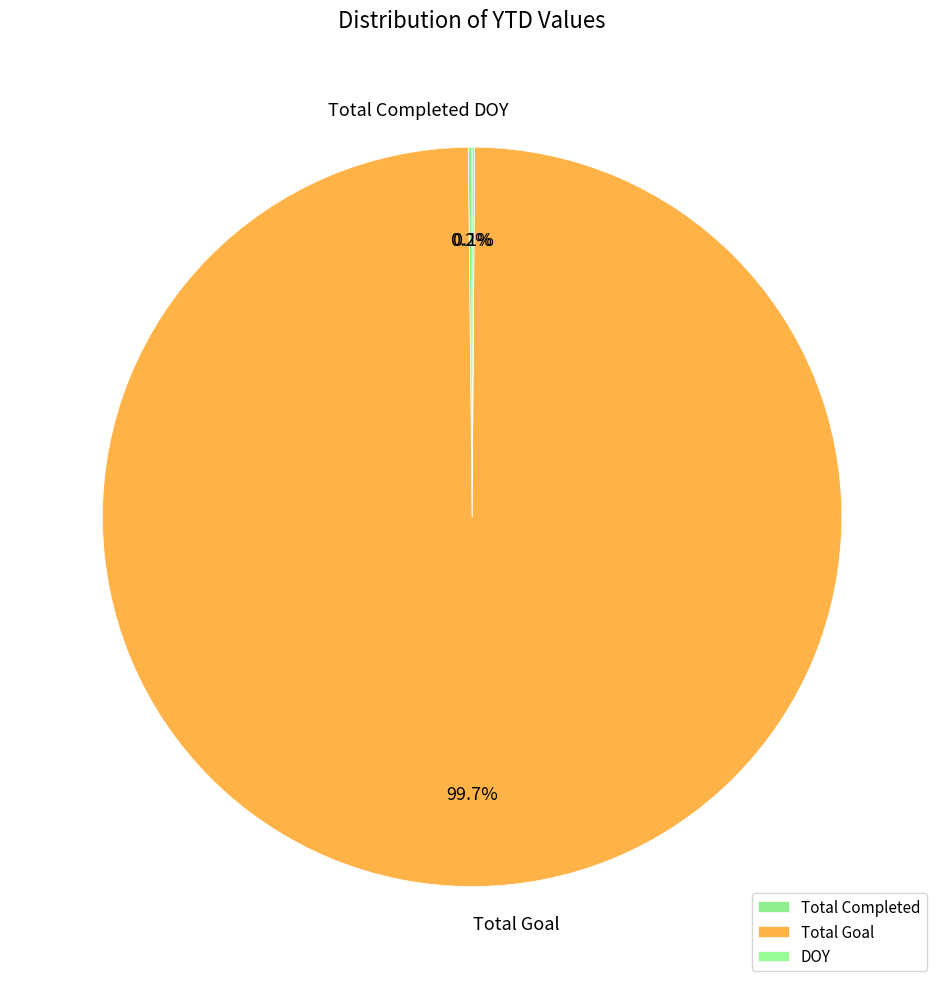

Is there a majority slice in this chart?

Yes